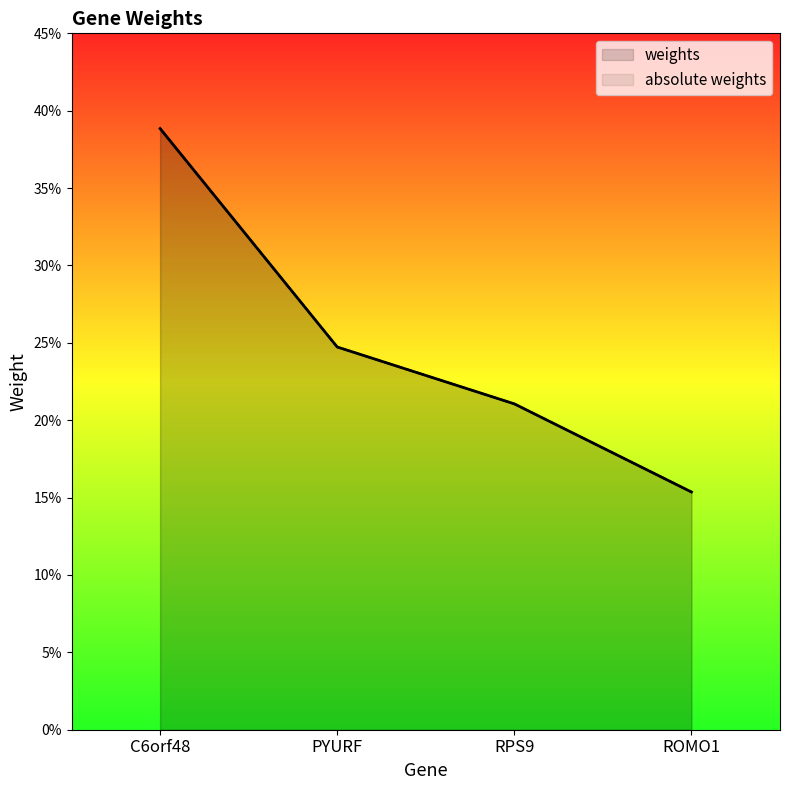

True or false: weights and absolute weights intersect in this chart.

False